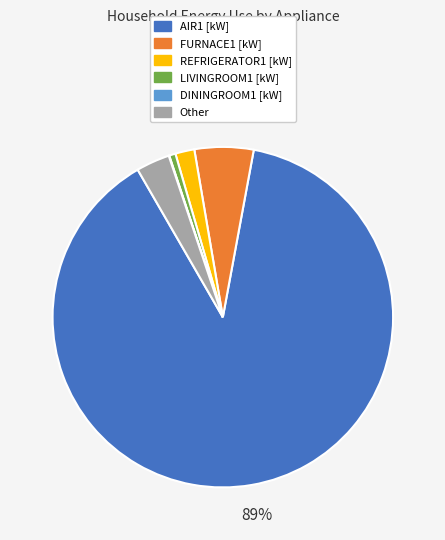

To the nearest percent, what is the combined percentage of AIR1 [kW] and FURNACE1 [kW]?

94%